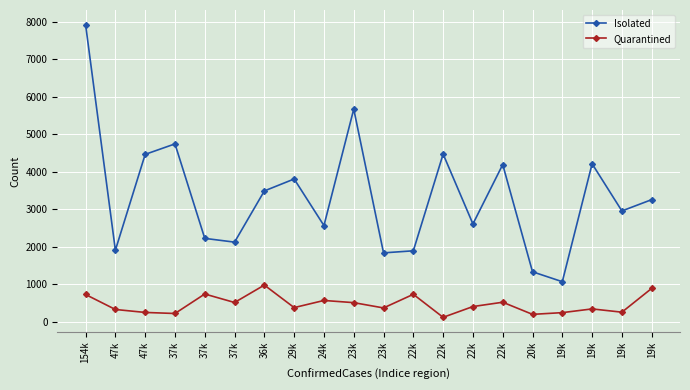

What is the maximum value for Isolated?

7918